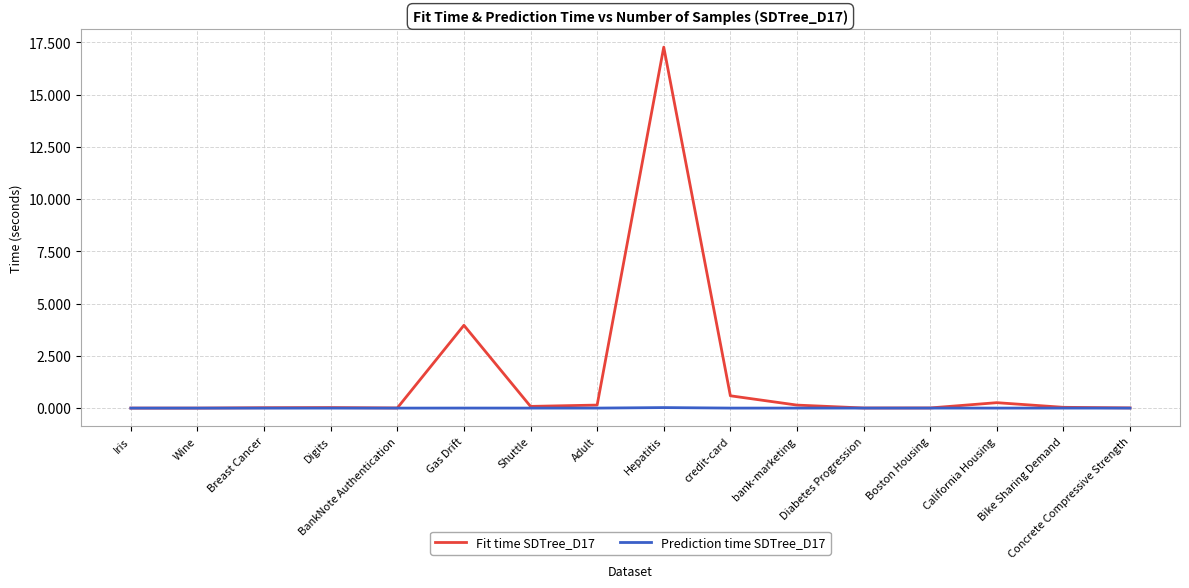

At which category is the sum across all series the highest?

Hepatitis